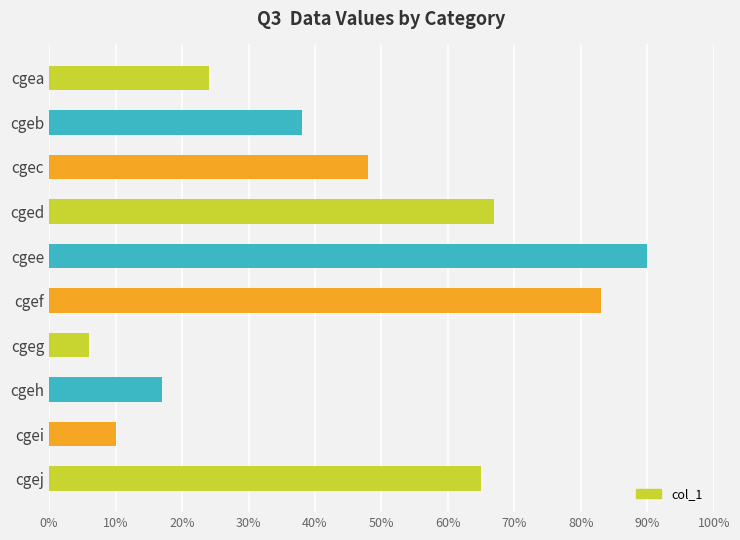

What is the average value?

45